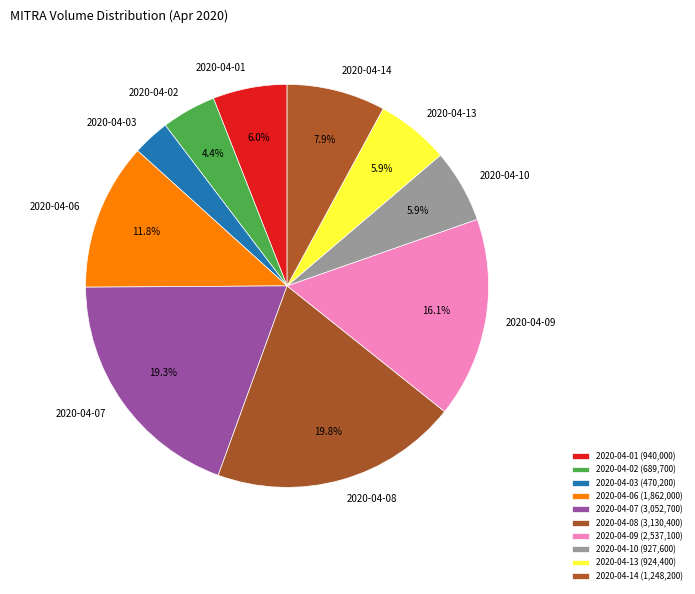

How much of the chart is everything except 2020-04-13?

94.1%